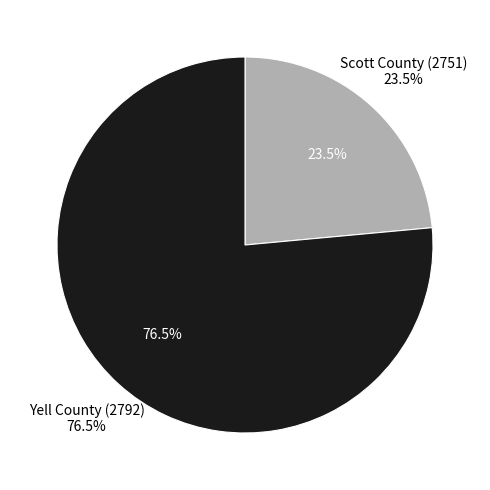

Do Scott County (2751) and Yell County (2792) together represent more than half of the pie?

Yes